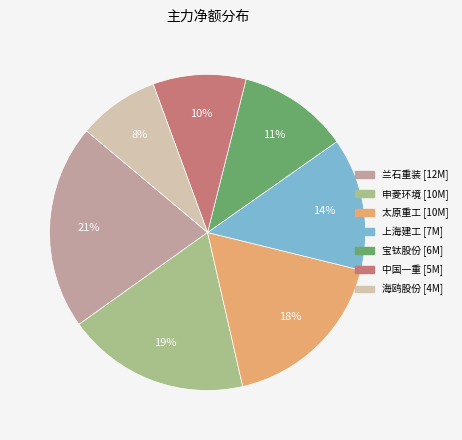

Is 兰石重装 the majority of the pie?

No